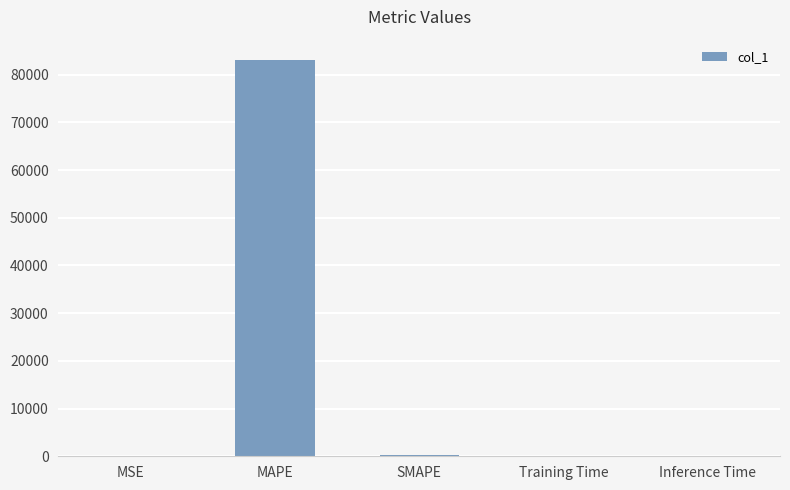

What is the greatest value displayed?

83175.1